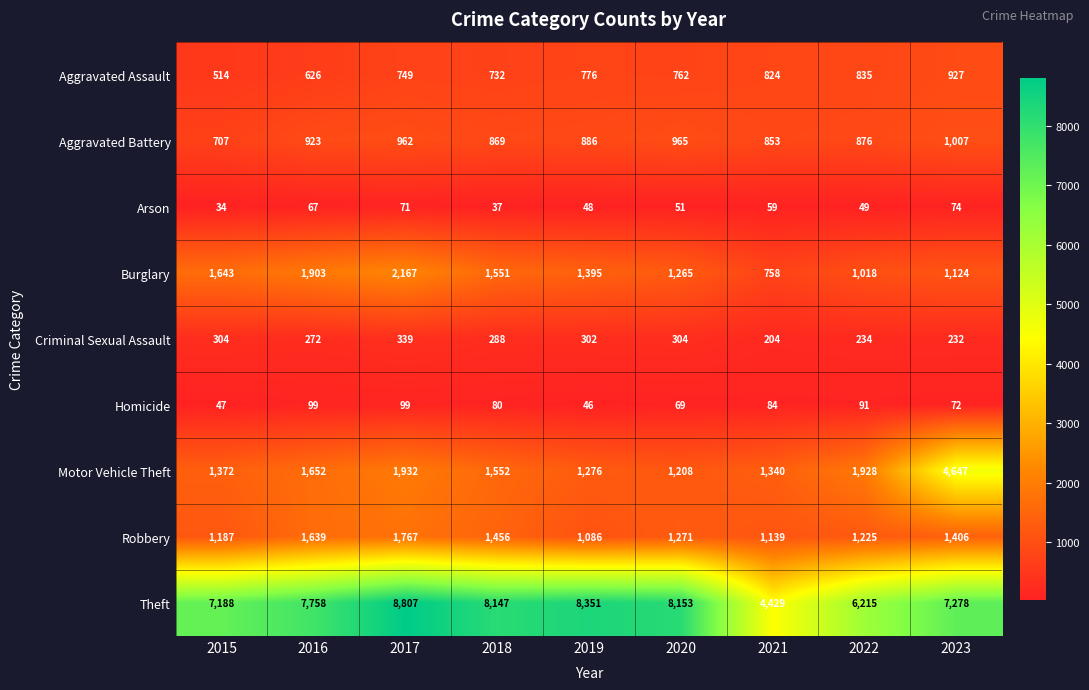

Where does the Criminal Sexual Assault series first go above 288?

2015